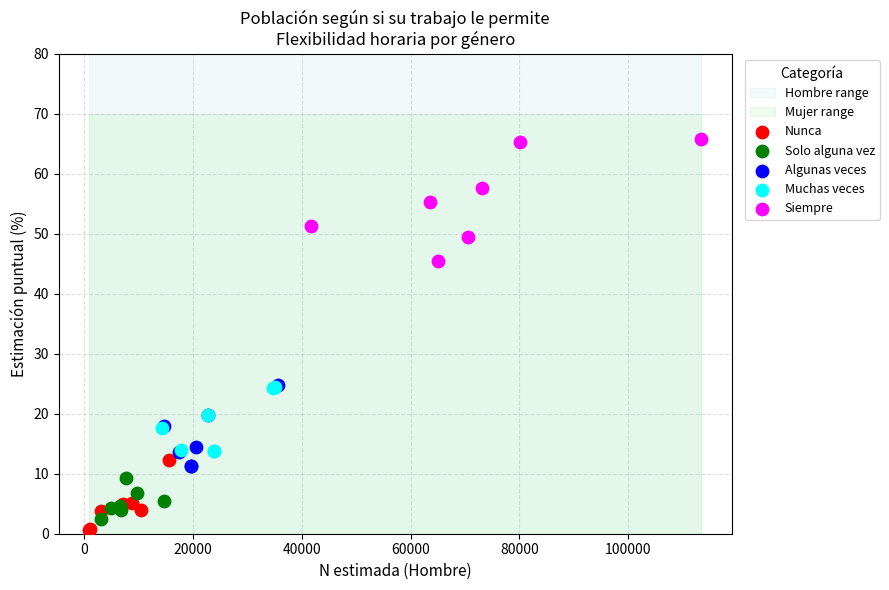

Which series contains the highest Y value?

Siempre